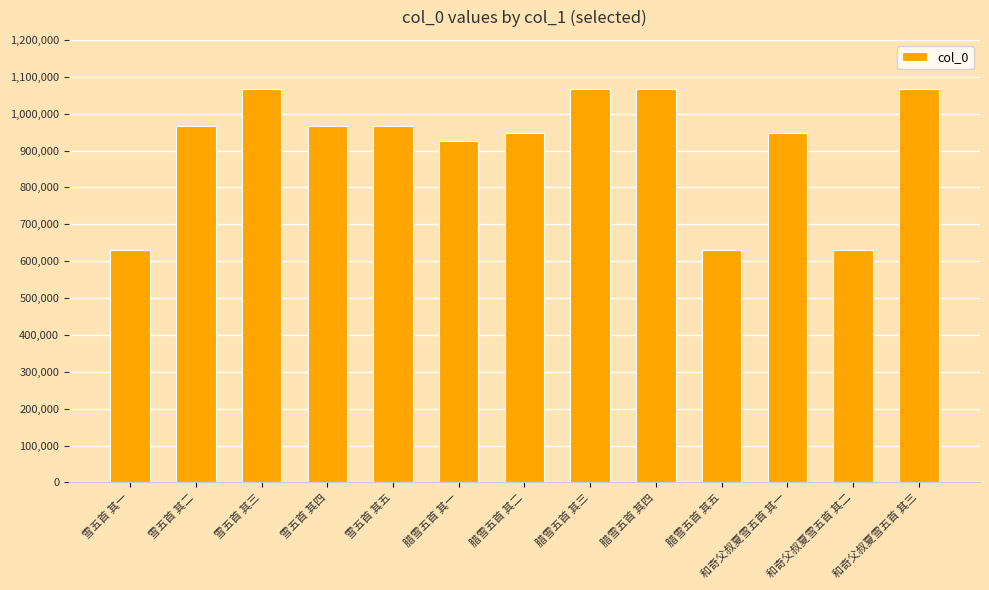

Does the chart contain stacked bars?

No